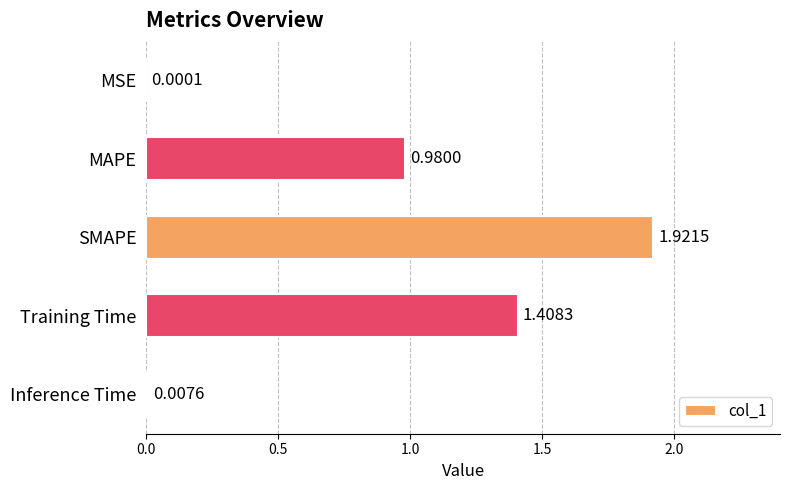

Which label corresponds to the largest value in the chart?

SMAPE